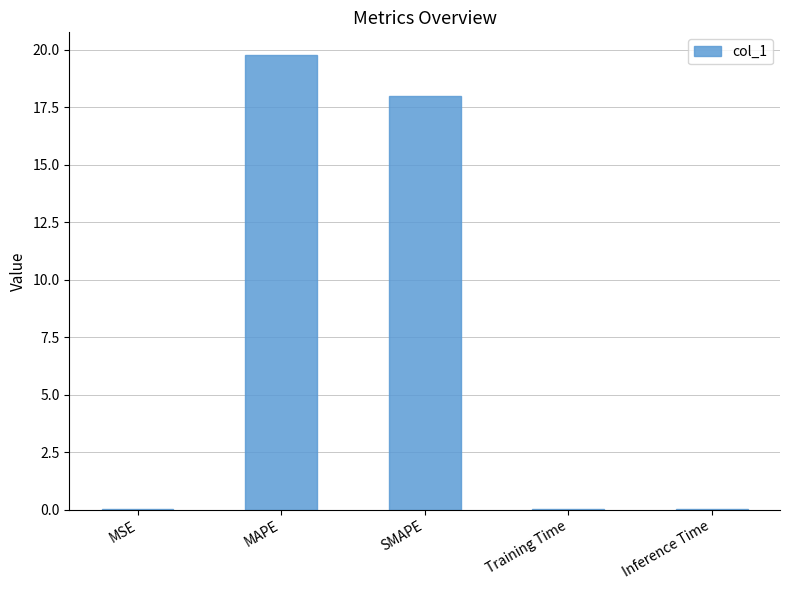

What is the sum of all values?

37.8